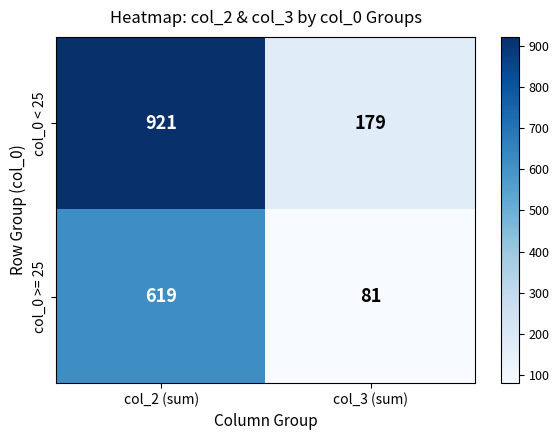

Reading left to right, extract all data points from this chart.

col_0 < 25: 921	179
col_0 >= 25: 619	81